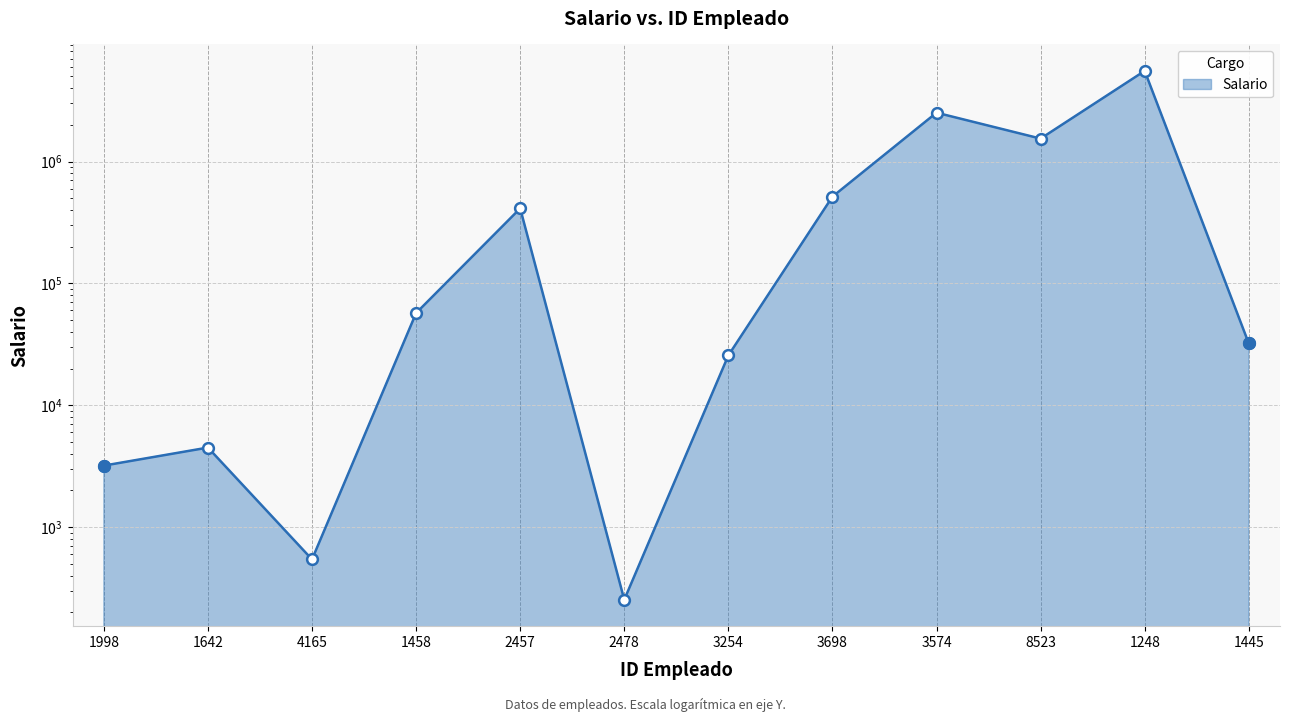

Between 2478 and 1445, which is larger?

1445